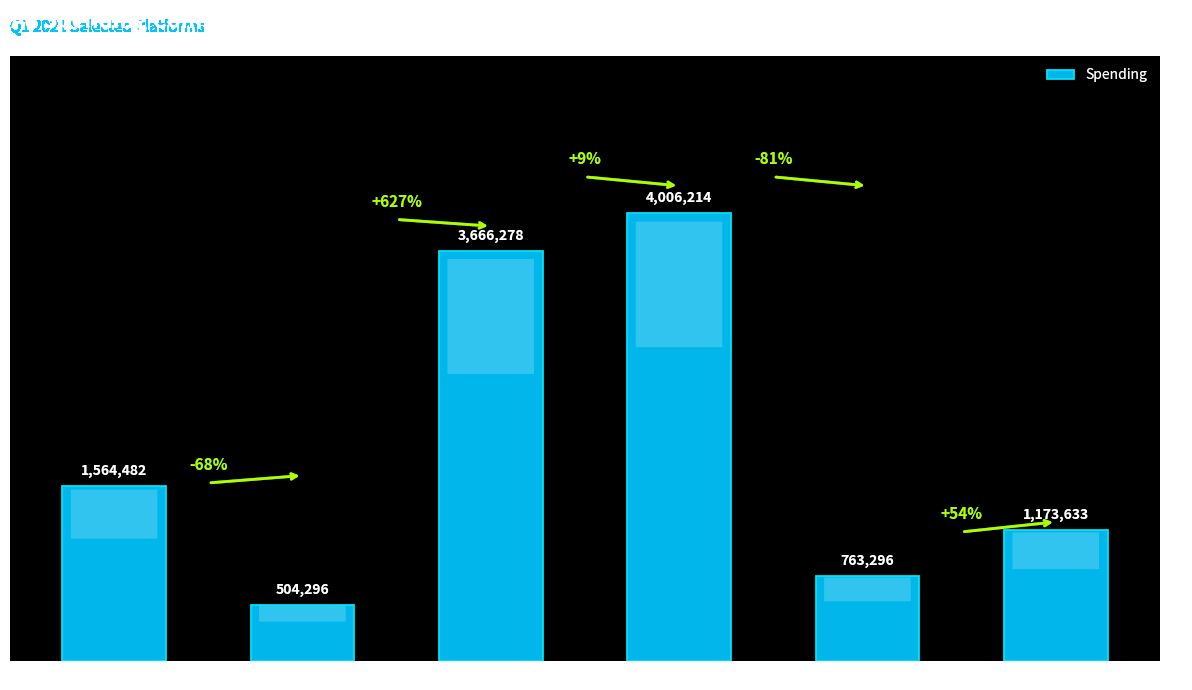

List the labels in order of value, largest first.

MOLOCO, Unity, Total Facebook, Apple Search, Google UAC, Total YouTube